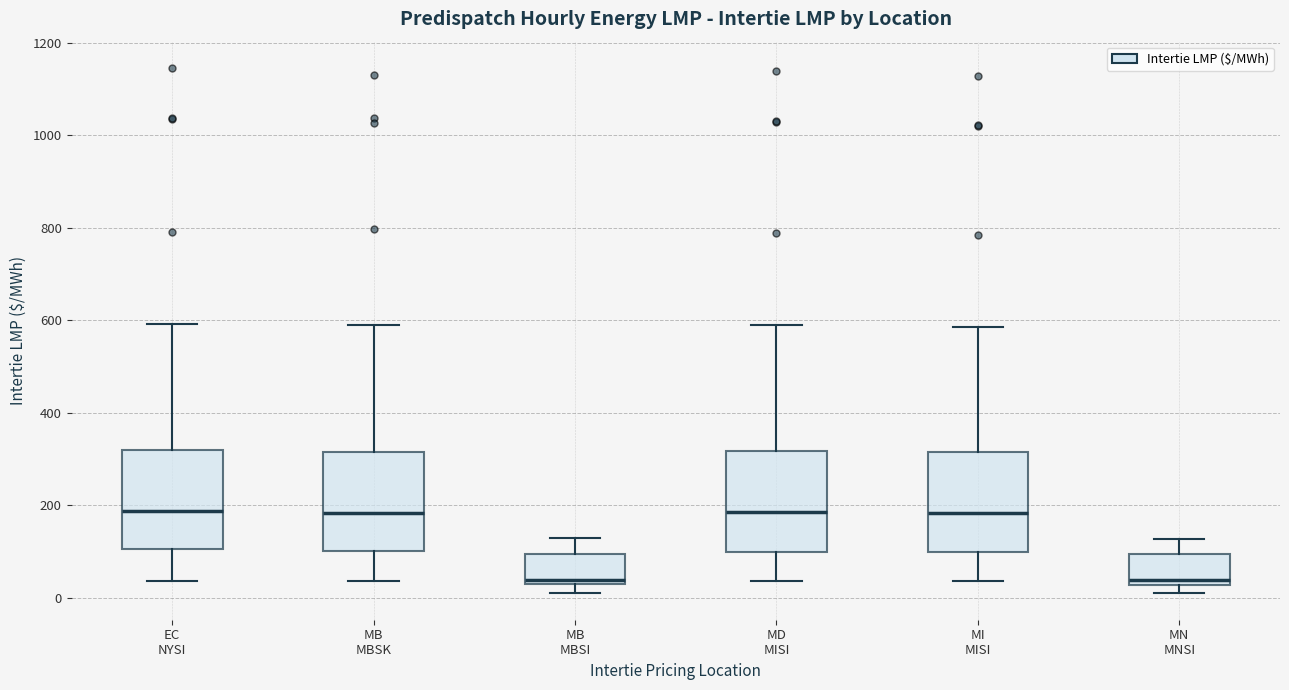

Reading left to right, read every box against the y-axis: the position of its median line, the range the box covers, and the ends of its whiskers. The values are not printed on the chart, so give them approximately, as read against the axis.

EC NYSI: median 180, box 100 to 320, whiskers 40 to 600
MB MBSK: median 180, box 100 to 320, whiskers 40 to 580
MB MBSI: median 40, box 20 to 100, whiskers 20 (just below the box's lower edge) to 120
MD MISI: median 180, box 100 to 320, whiskers 40 to 580
MI MISI: median 180, box 100 to 320, whiskers 40 to 580
MN MNSI: median 40, box 20 to 100, whiskers 0 to 120